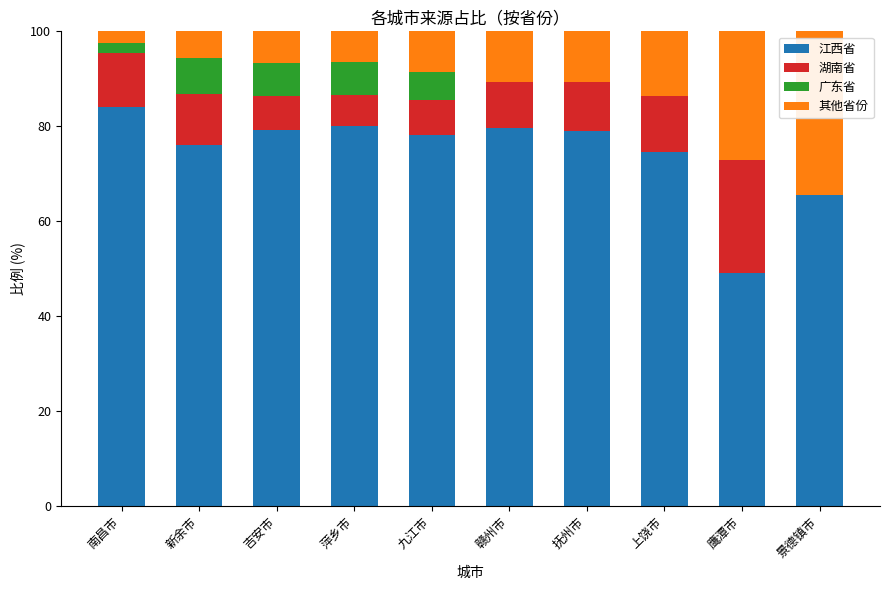

What is the highest value of the 江西省 series?

84.1